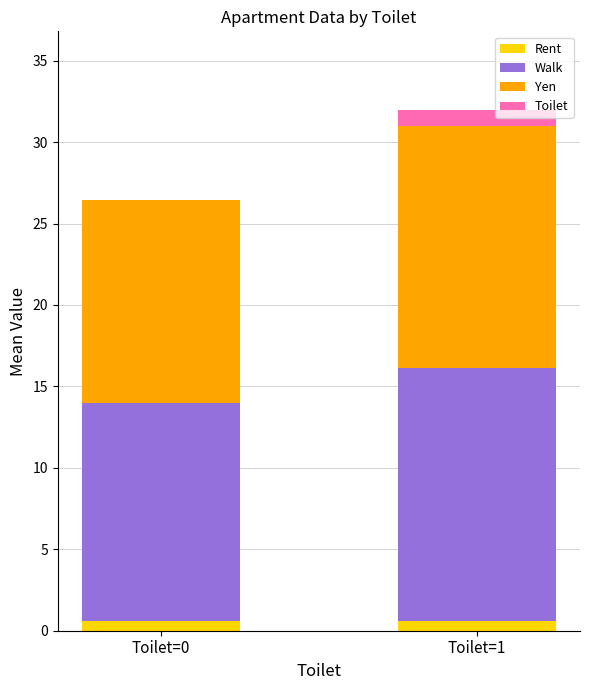

At which category is the sum across all series the highest?

Toilet=1